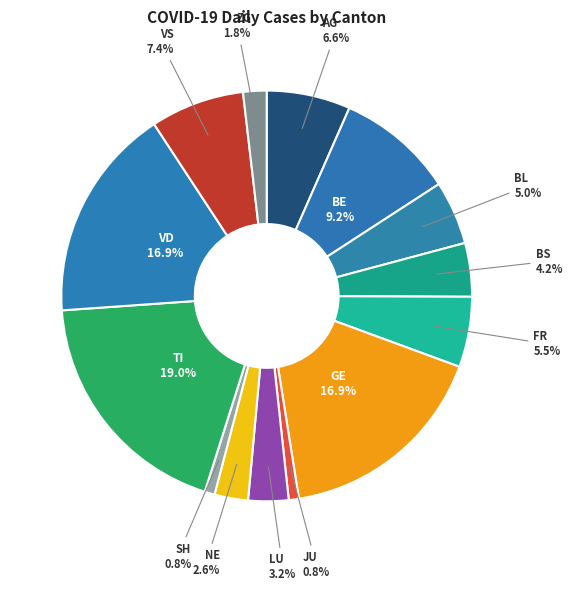

Count the number of slices in the pie.

14